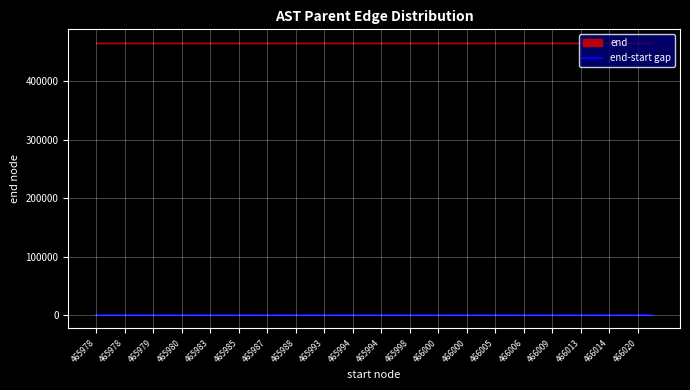

The value at 466009 is 5. True or false?

False